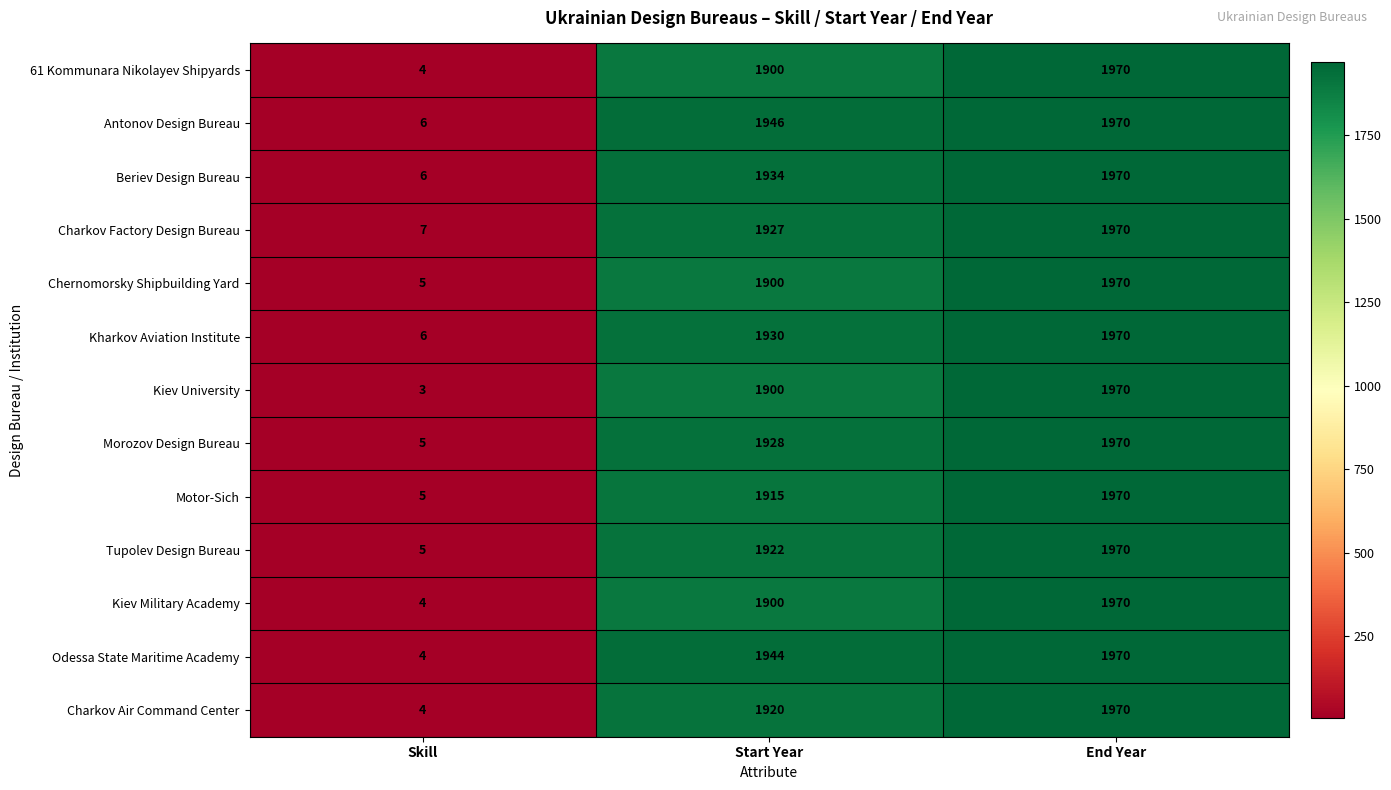

What is the minimum value shown in the chart?

3